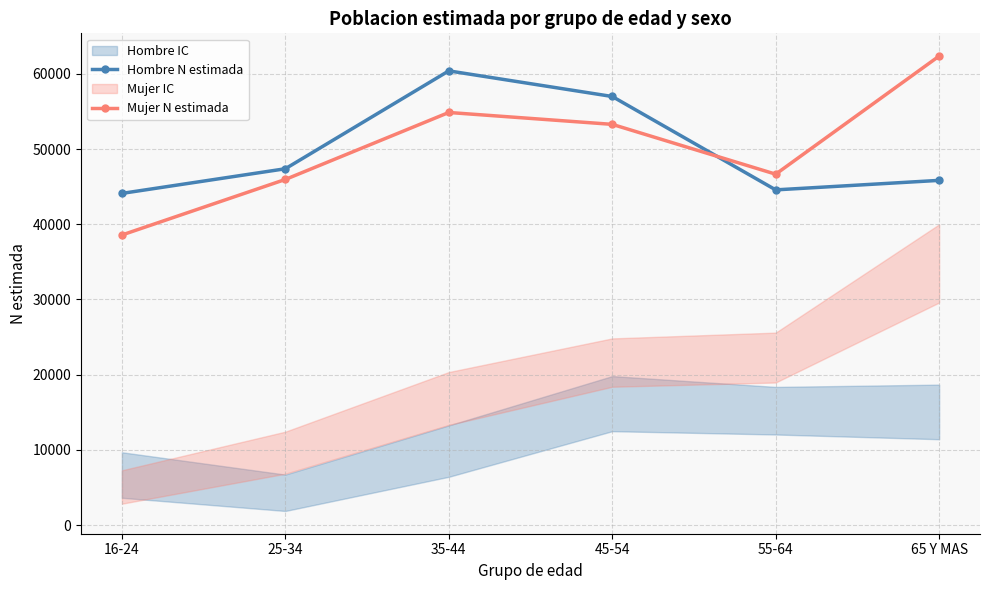

After their last crossing, which series has the higher values: Mujer N estimada or Hombre N estimada?

Mujer N estimada